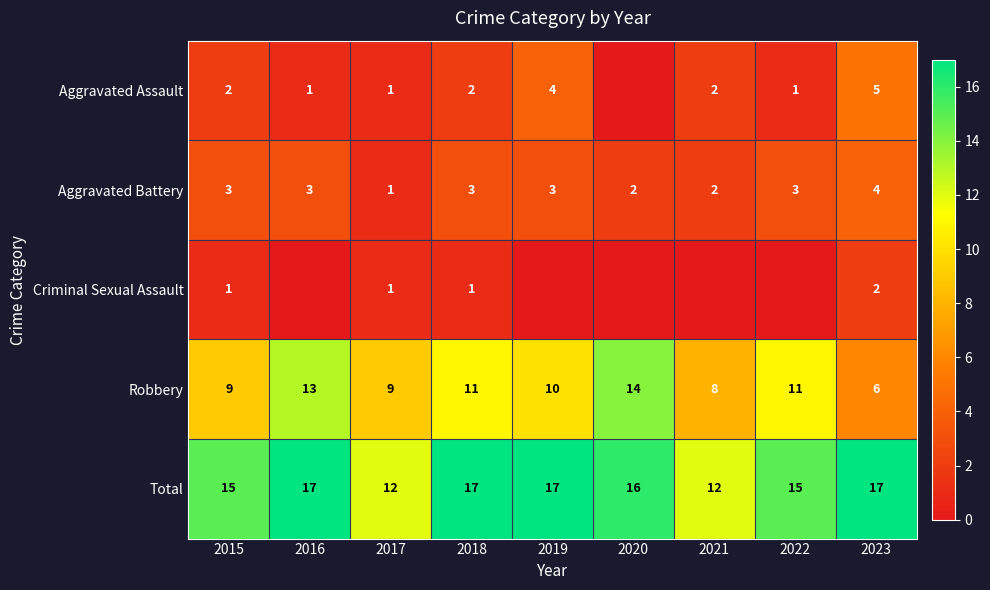

At which category is the sum across all series the highest?

2016